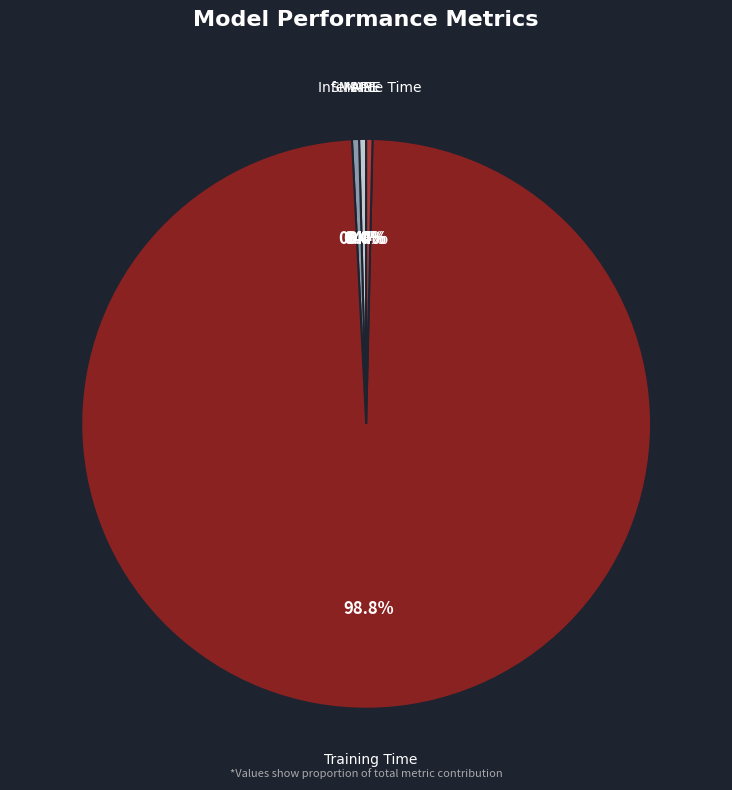

What is the majority slice?

Training Time